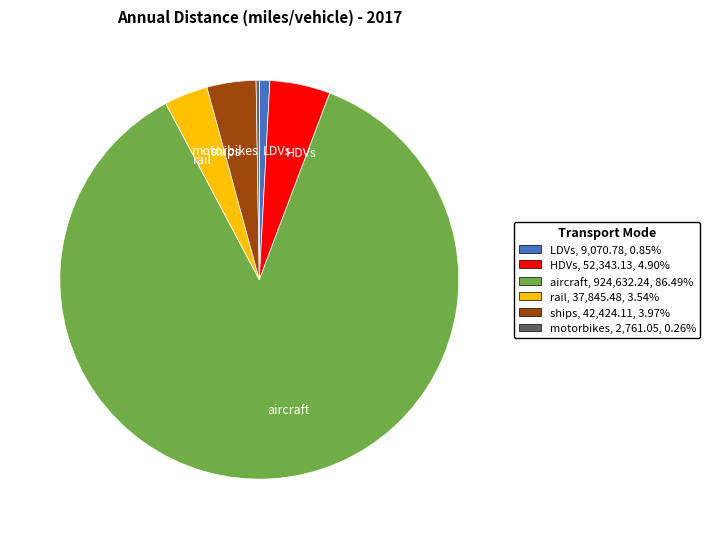

Do ships and HDVs together represent more than half of the pie?

No